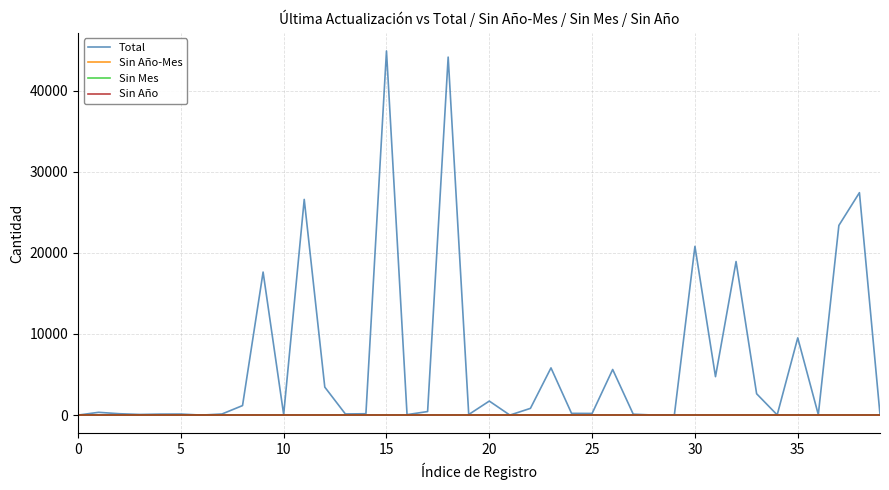

True or false: Sin Año-Mes and Total cross at least once.

False